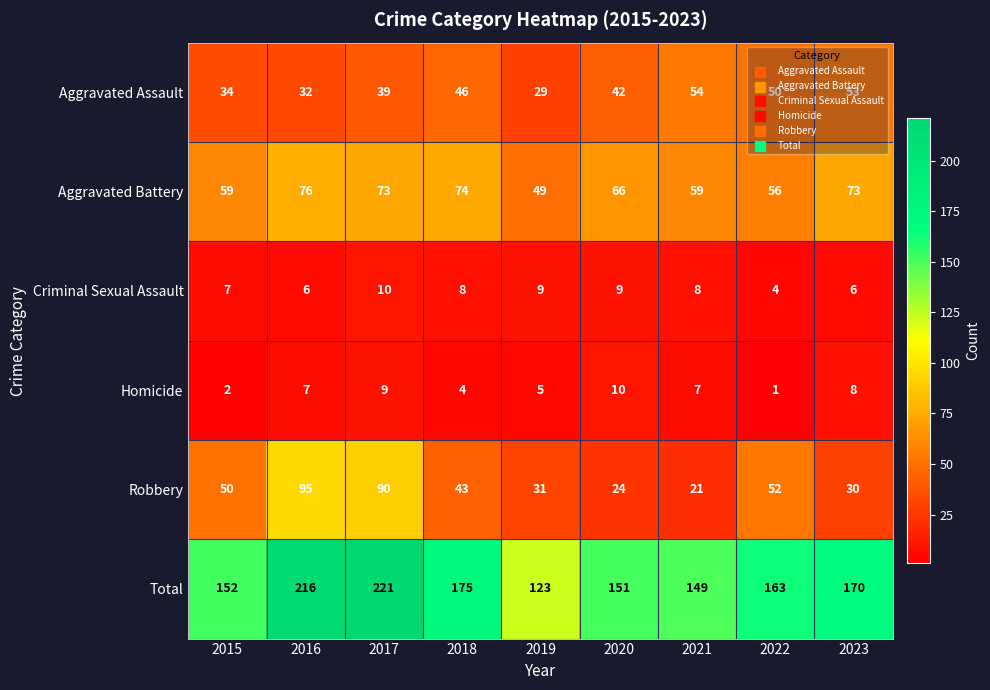

What is the average value of the Robbery series?

48